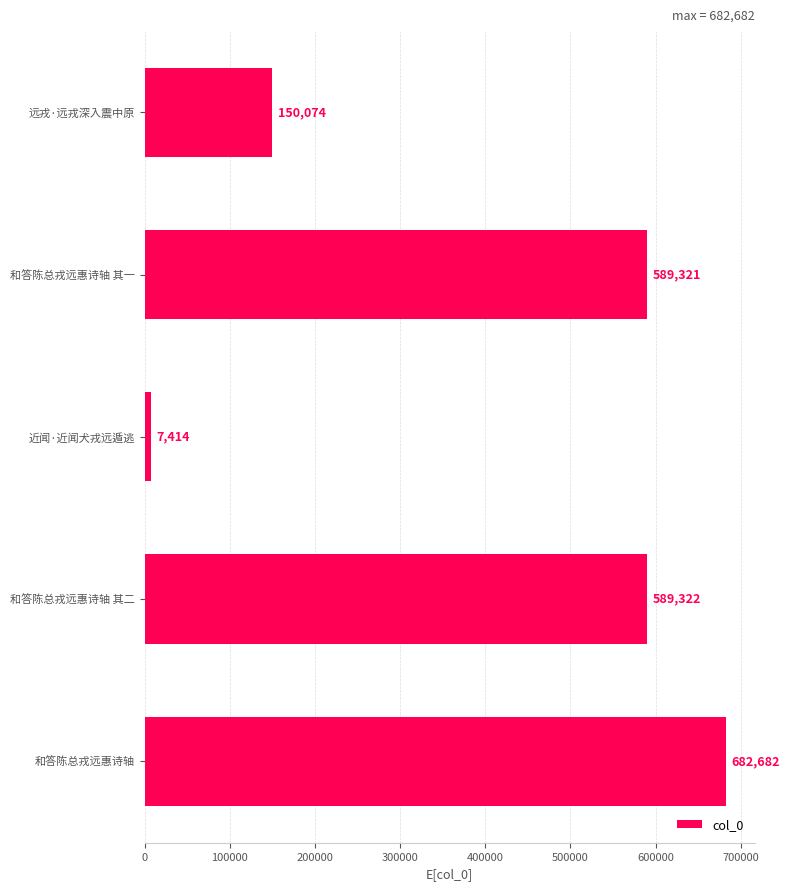

What is the sum of all values?

2018813